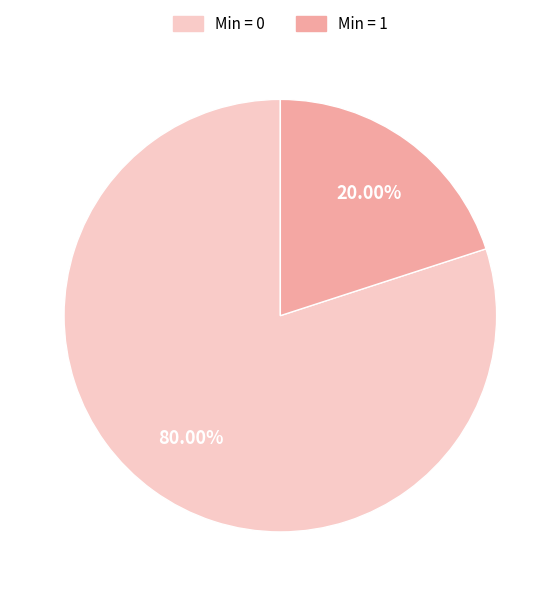

How many slices are in this pie chart?

2